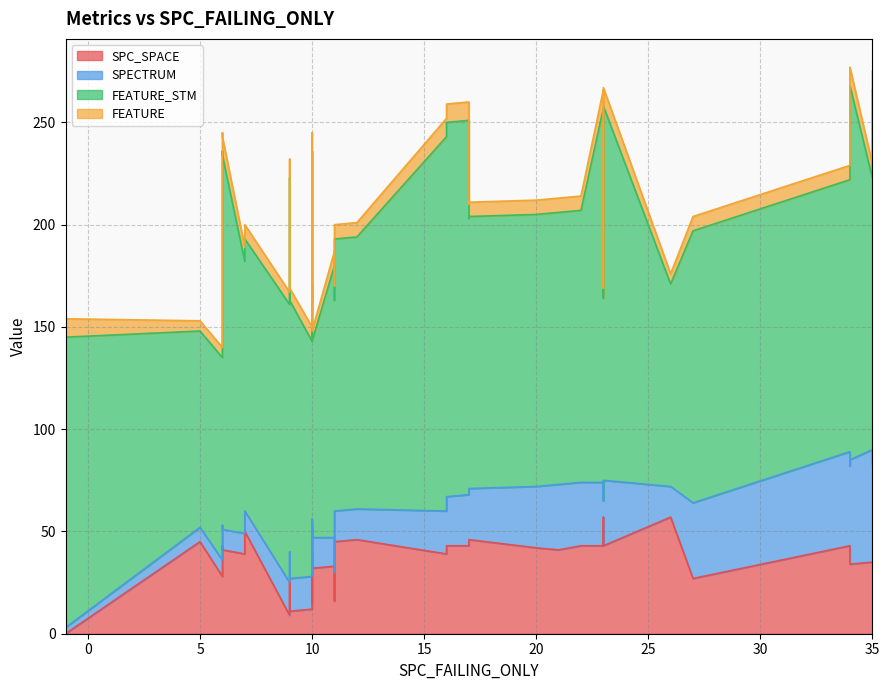

What is the value of the SPC_SPACE point at the 13th from the left?

43